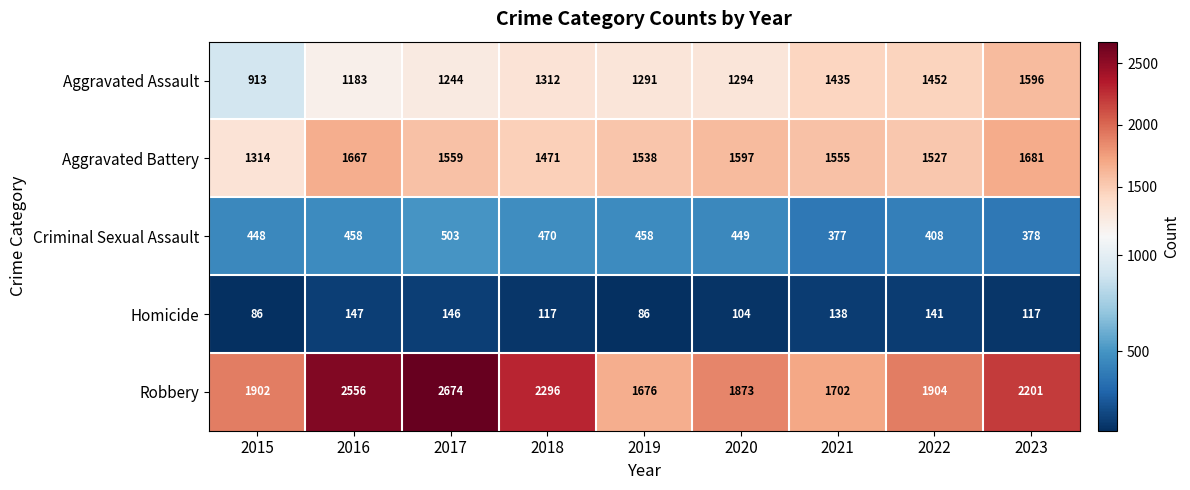

At which label does Robbery first exceed 1904?

2016